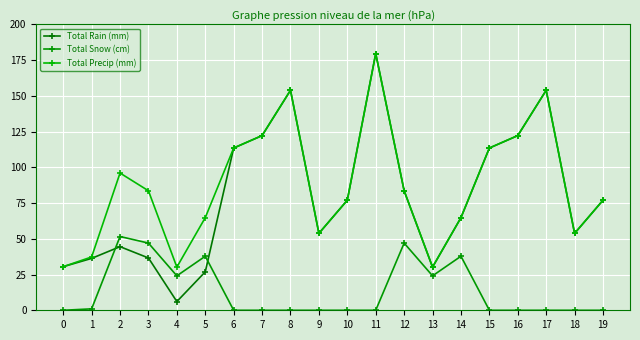

What is the minimum value for Total Precip (mm)?

30.2